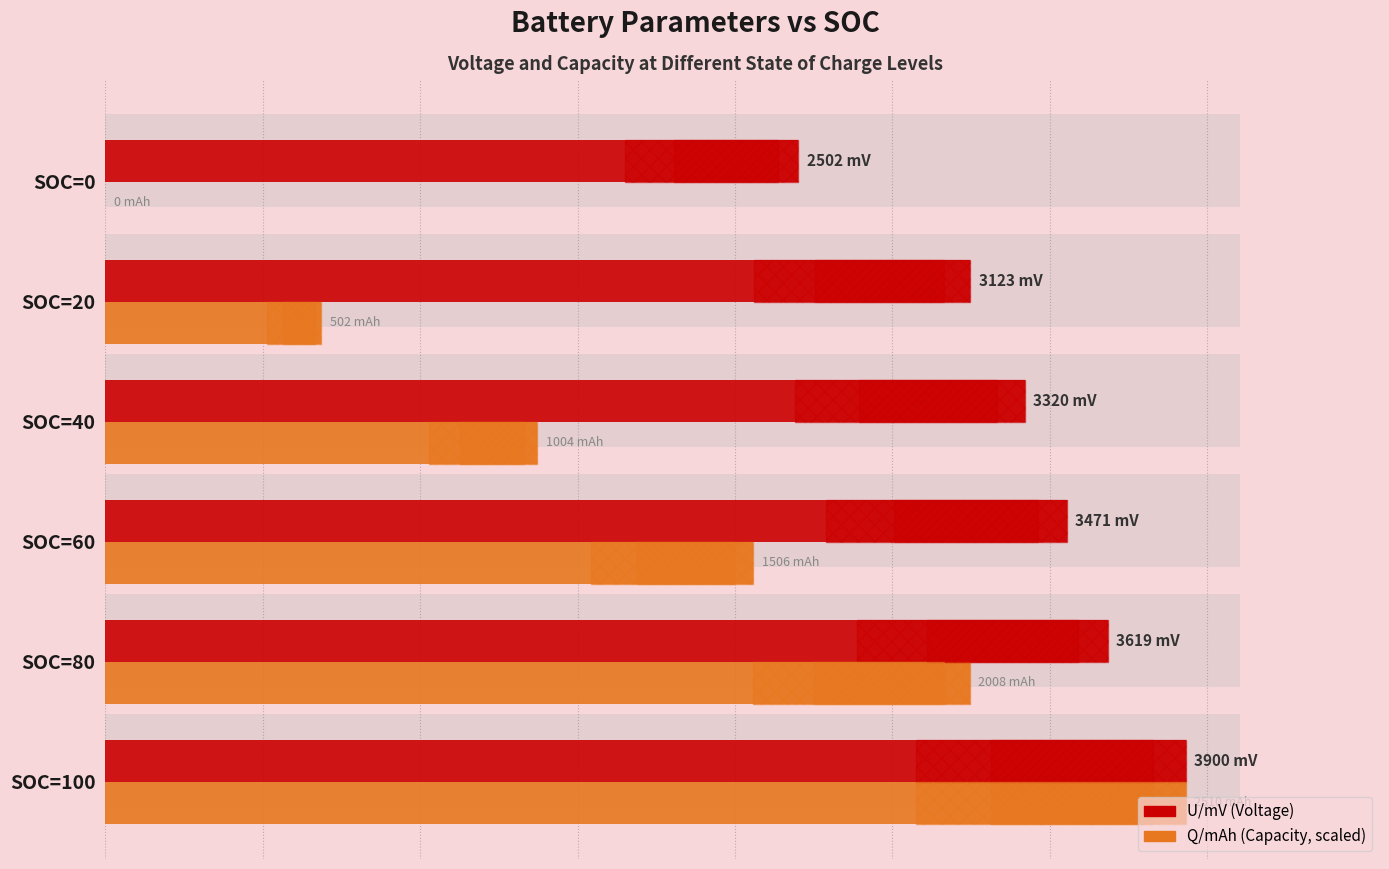

Which series changed the most between SOC=60 and SOC=0?

Q/mAh (scaled)